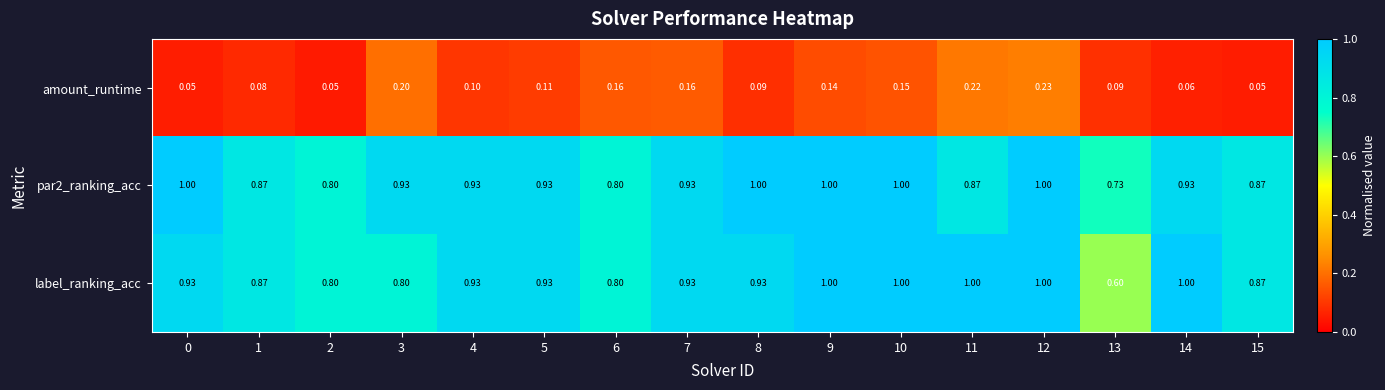

Count the number of data series in this chart.

3